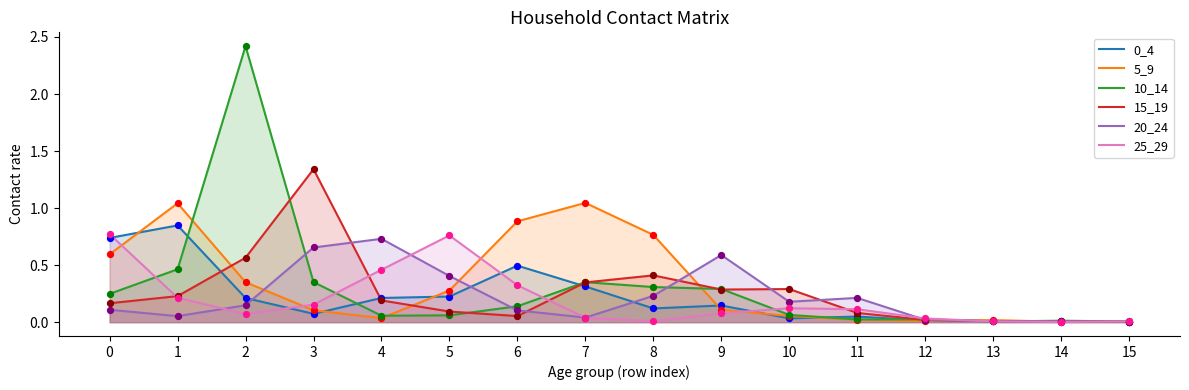

What is the total value across all series at 3?

2.7